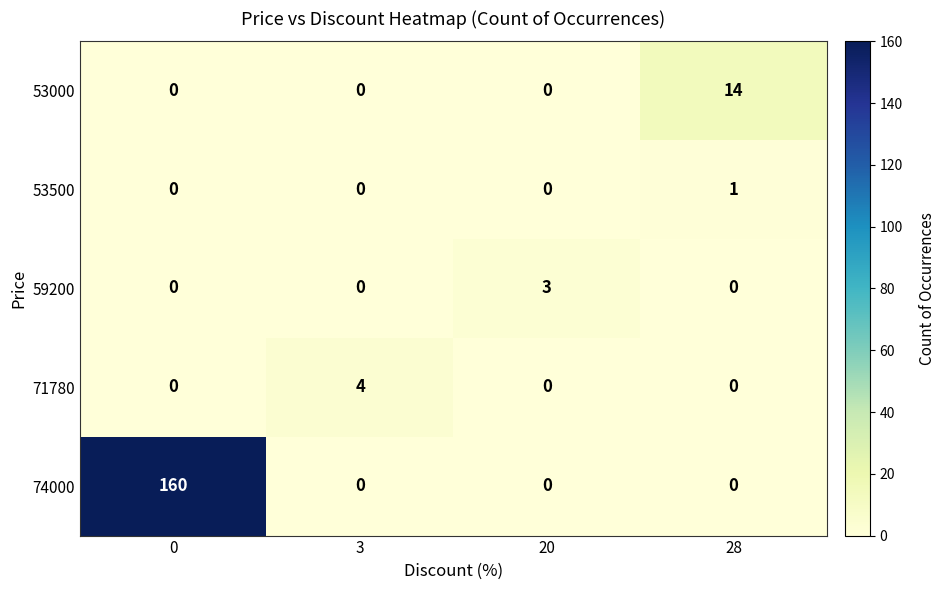

Reading left to right, transcribe all the data shown in this chart.

53000: 0=0	3=0	20=0	28=14
53500: 0=0	3=0	20=0	28=1
59200: 0=0	3=0	20=3	28=0
71780: 0=0	3=4	20=0	28=0
74000: 0=160	3=0	20=0	28=0